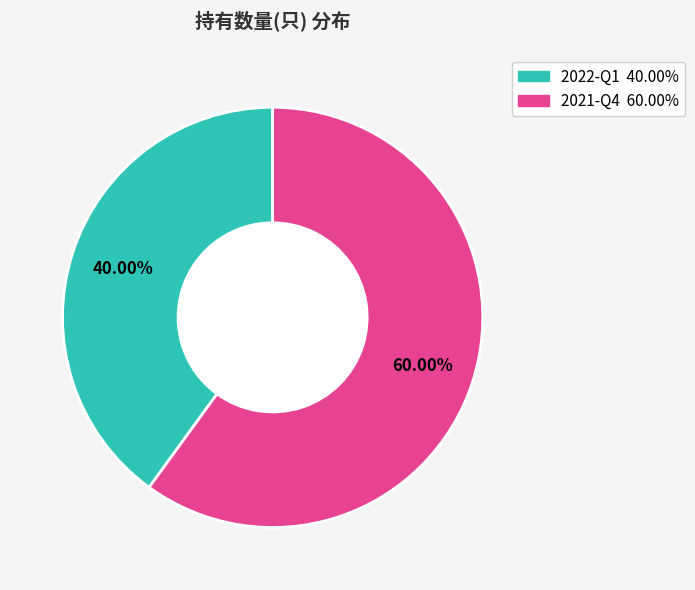

To the nearest percent, what is the combined percentage of 2022-Q1 and 2021-Q4?

100%